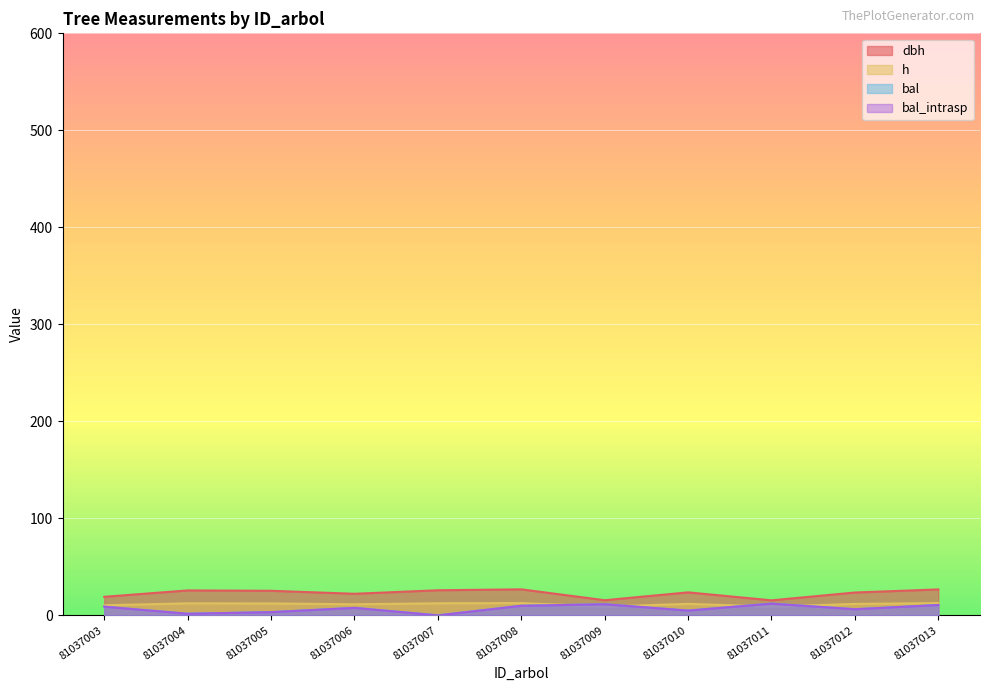

At which category does the chart reach its minimum across all series?

81037007